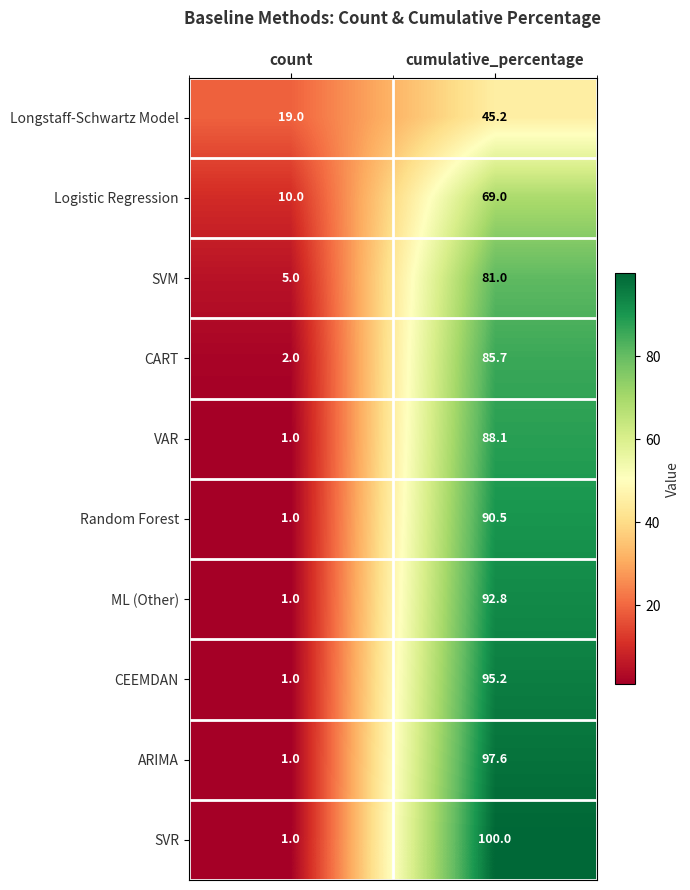

Reading left to right, what are all the values shown in this chart?

Longstaff-Schwartz Model: count=19.0	cumulative_percentage=45.2
Logistic Regression: count=10.0	cumulative_percentage=69.0
SVM: count=5.0	cumulative_percentage=81.0
CART: count=2.0	cumulative_percentage=85.7
VAR: count=1.0	cumulative_percentage=88.1
Random Forest: count=1.0	cumulative_percentage=90.5
ML (Other): count=1.0	cumulative_percentage=92.8
CEEMDAN: count=1.0	cumulative_percentage=95.2
ARIMA: count=1.0	cumulative_percentage=97.6
SVR: count=1.0	cumulative_percentage=100.0